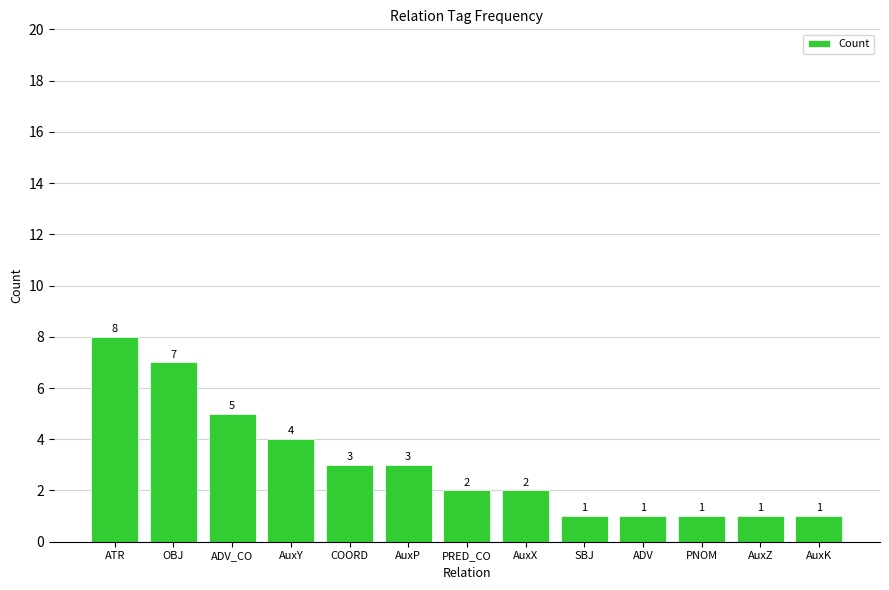

Read the value at SBJ.

1